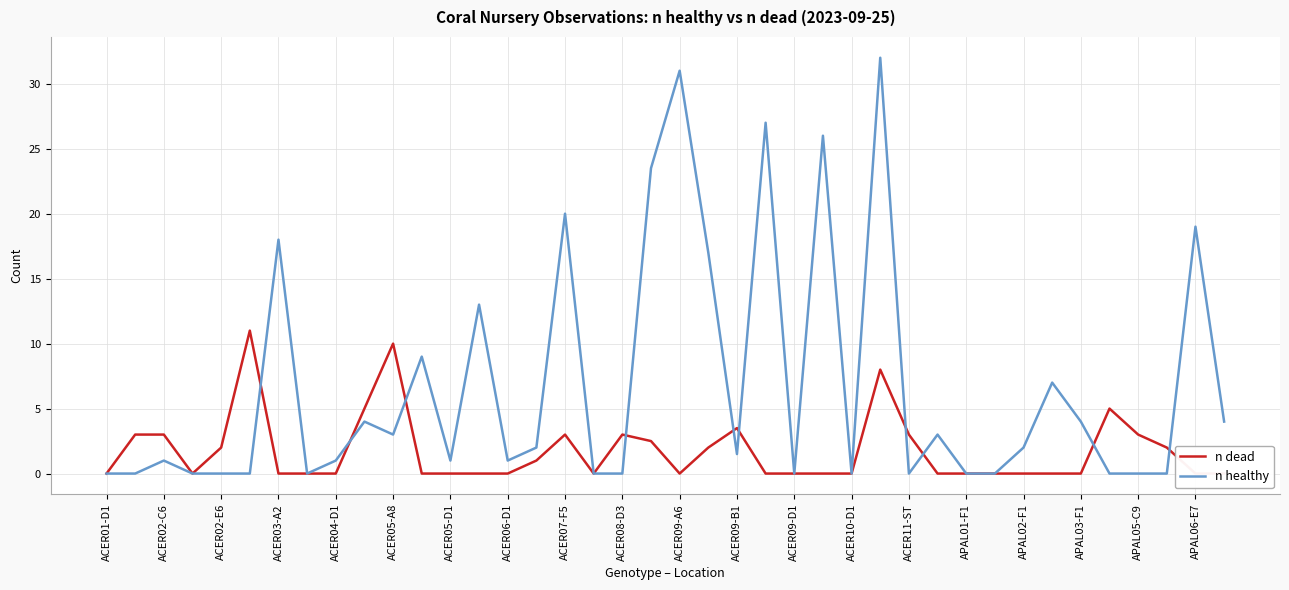

True or false: n healthy has a value of 0.0 at ACER11-ST.

True